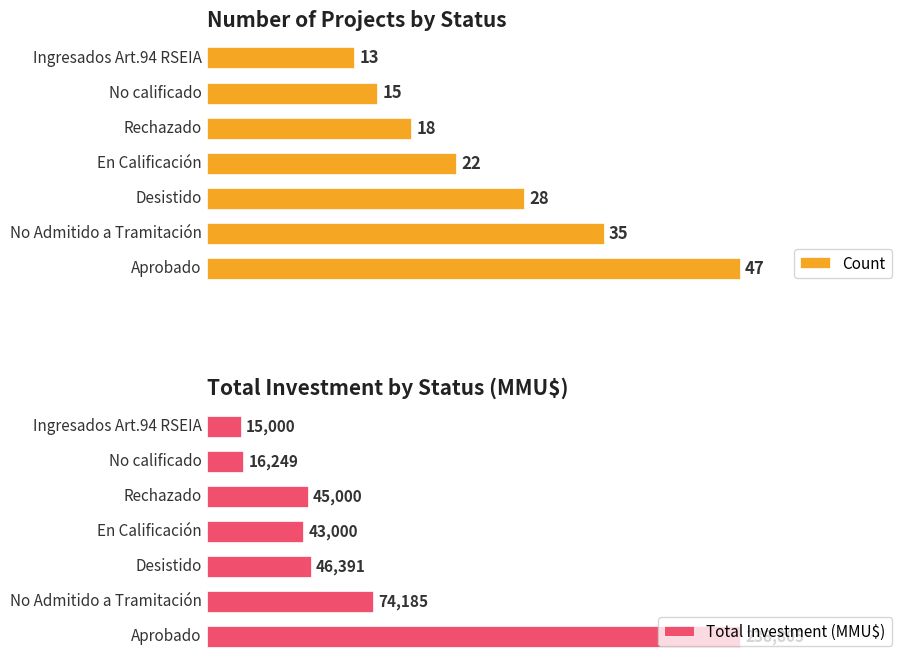

Where is Count nearest to the value 30?

2